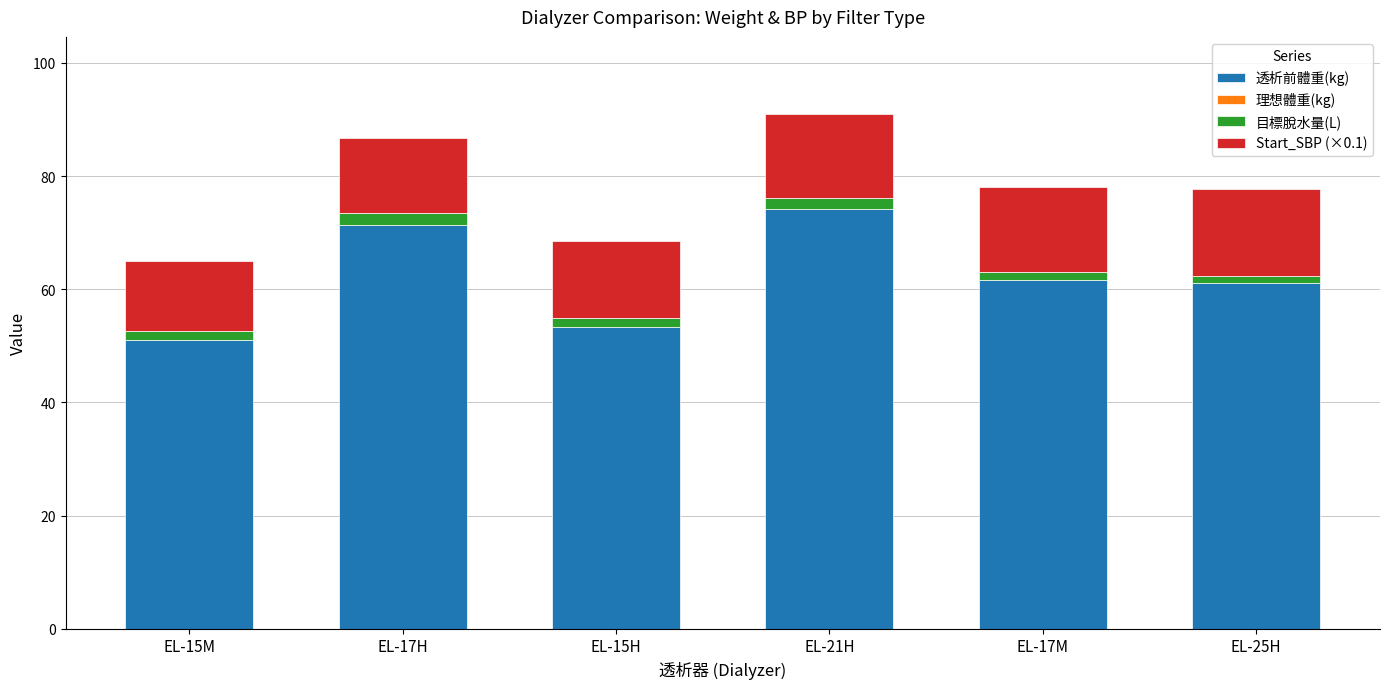

List the series in order of their peak value, lowest first.

理想體重(kg), 目標脫水量(L), Start_SBP (×0.1), 透析前體重(kg)